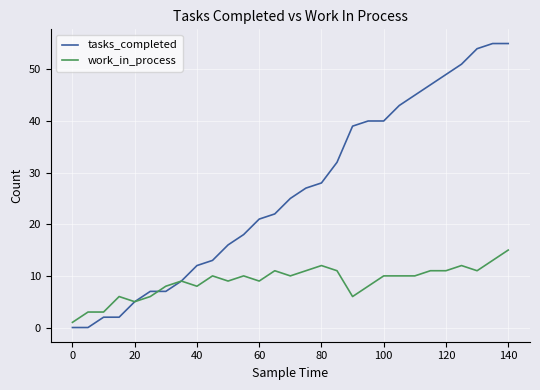

What is the greatest value displayed?

55